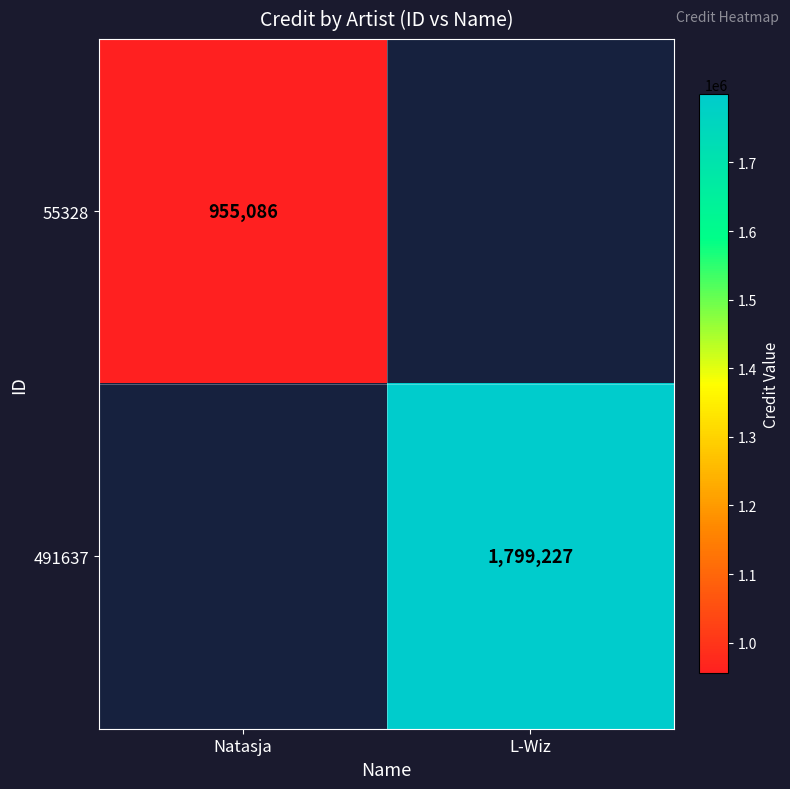

Is it true that 491637 equals 2439712 at L-Wiz?

False